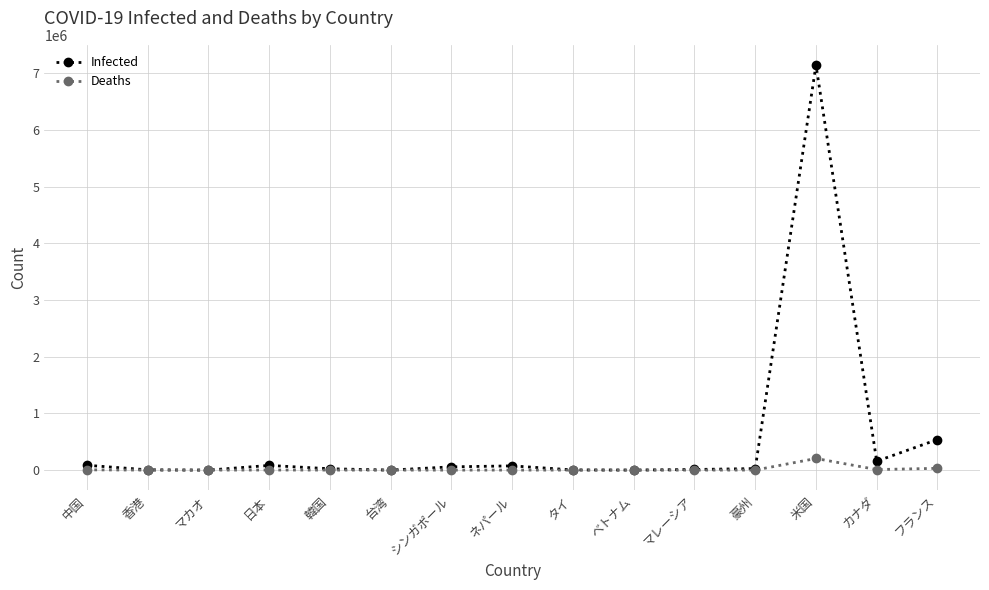

Which series has the largest range (max minus min)?

Infected